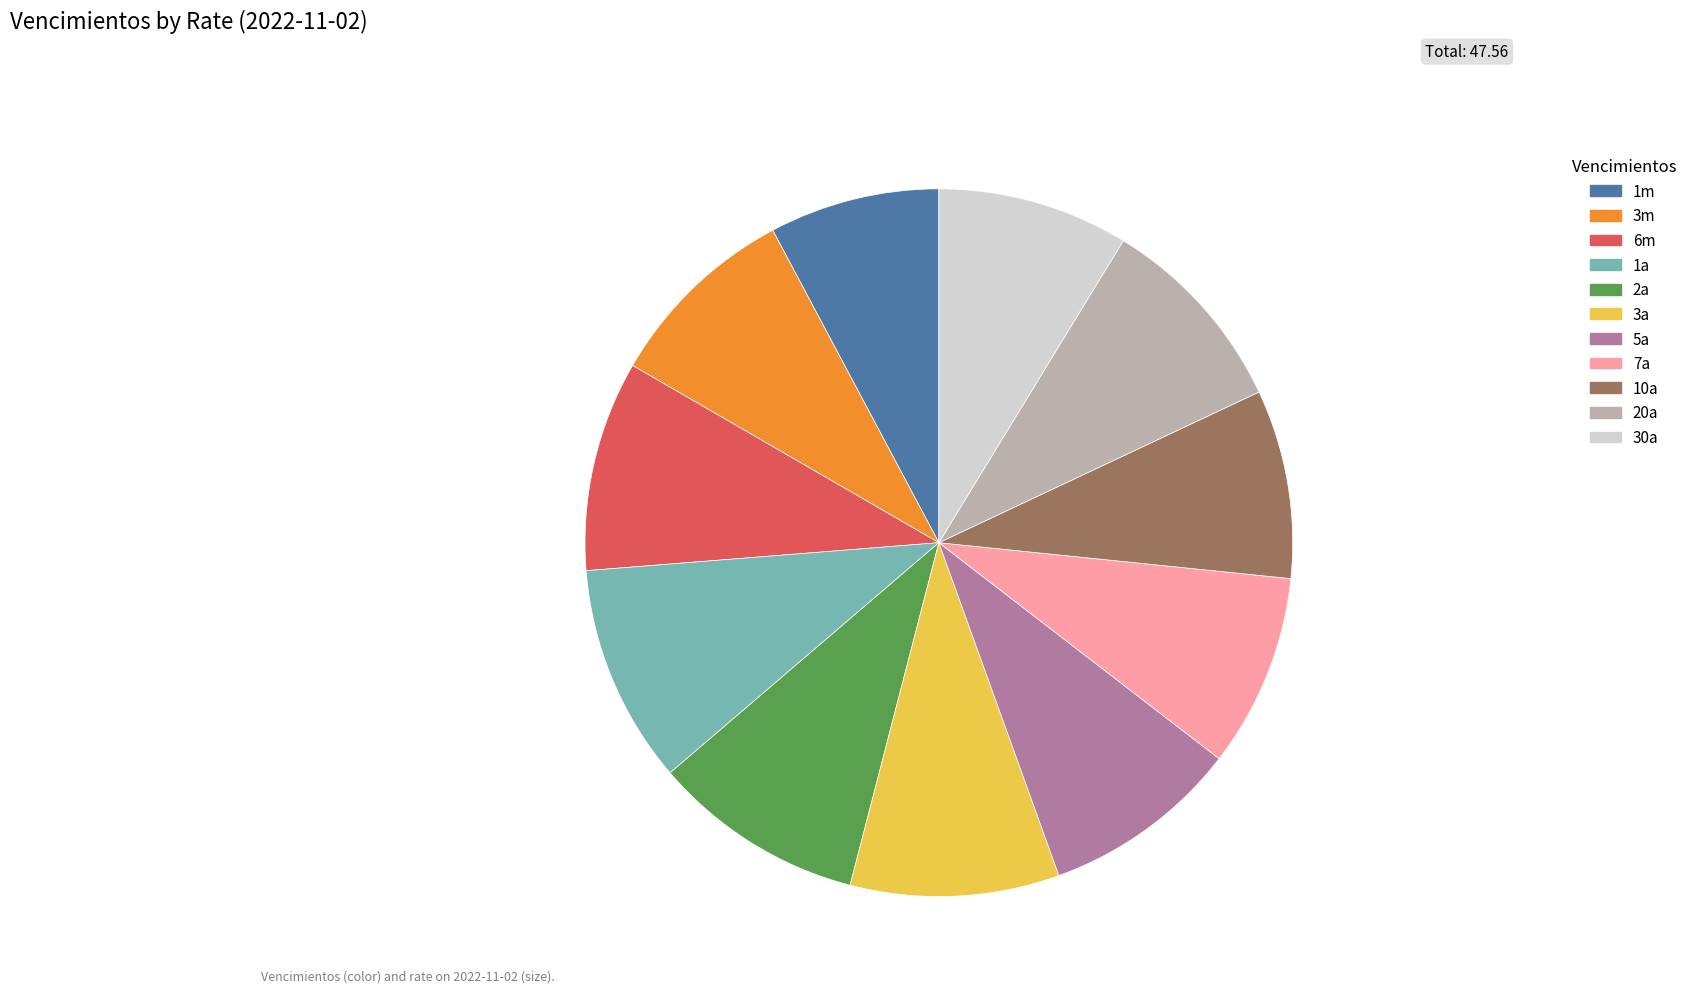

The 3a slice represents 10% of the pie. True or false?

True